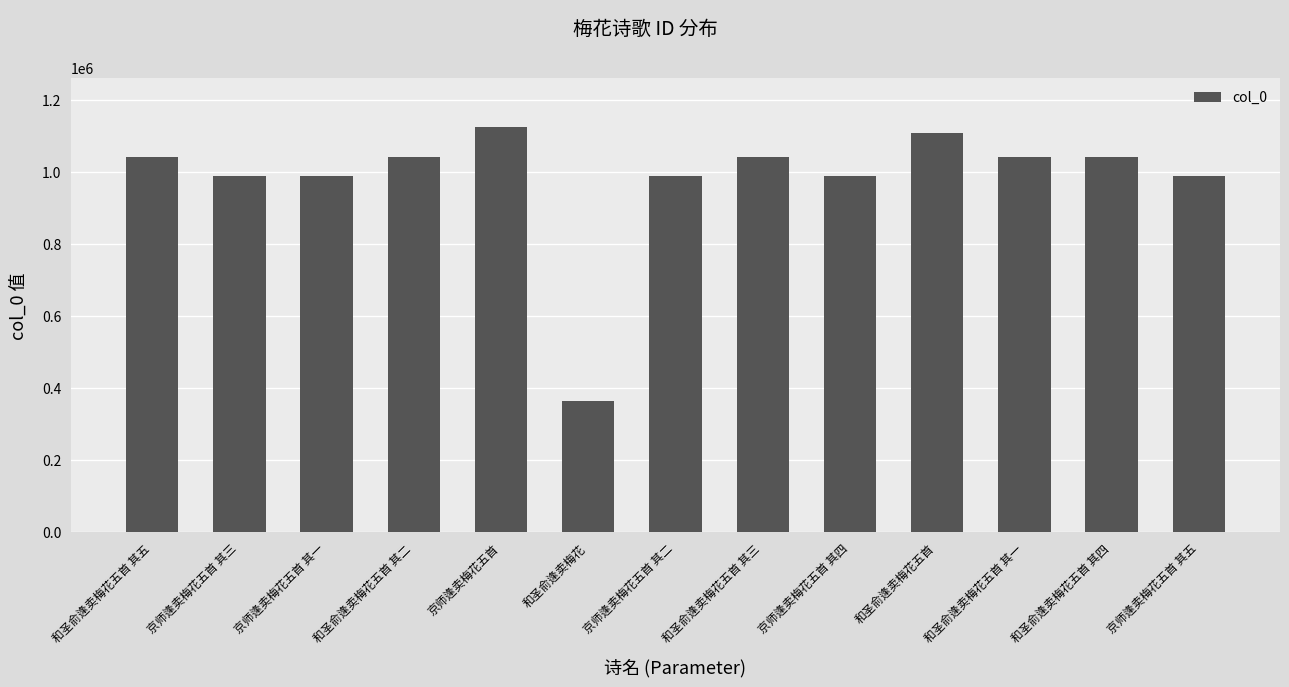

Count the number of categories in the chart.

13